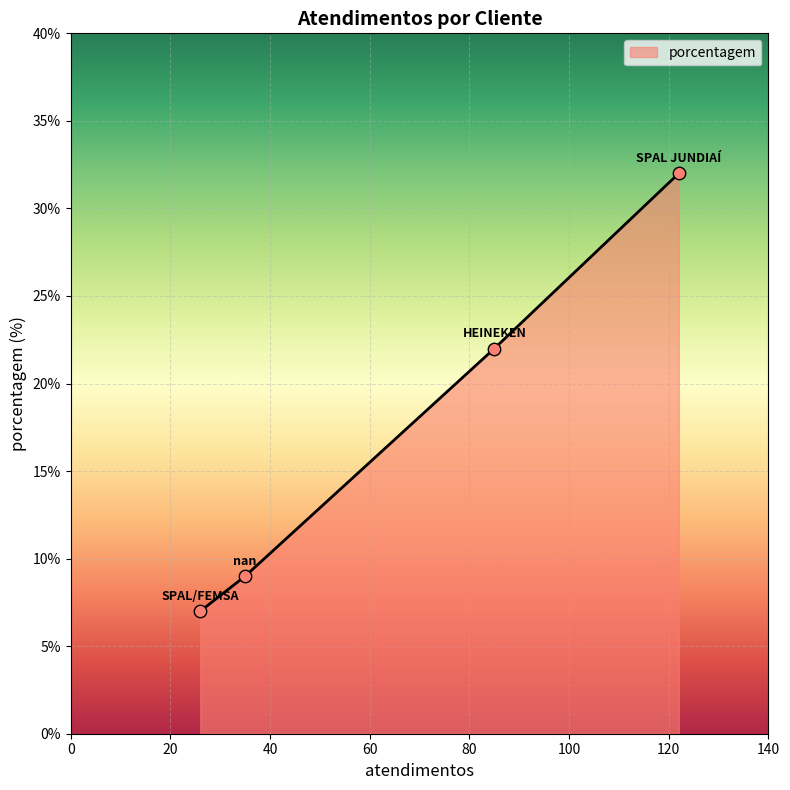

What is the average value?

18